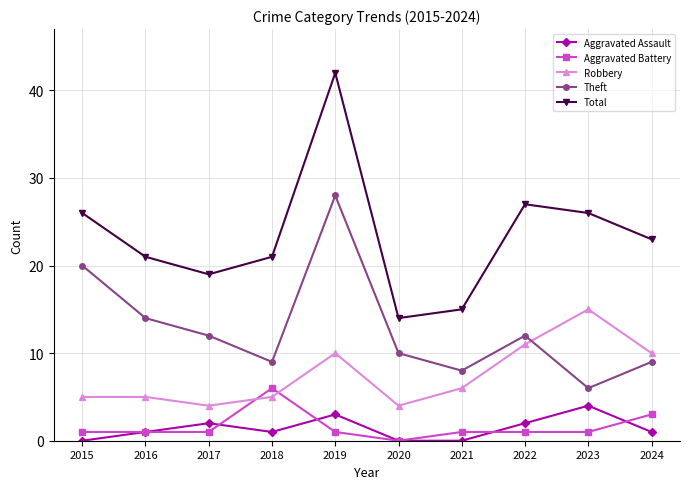

At which category does Theft reach its first local peak?

2019